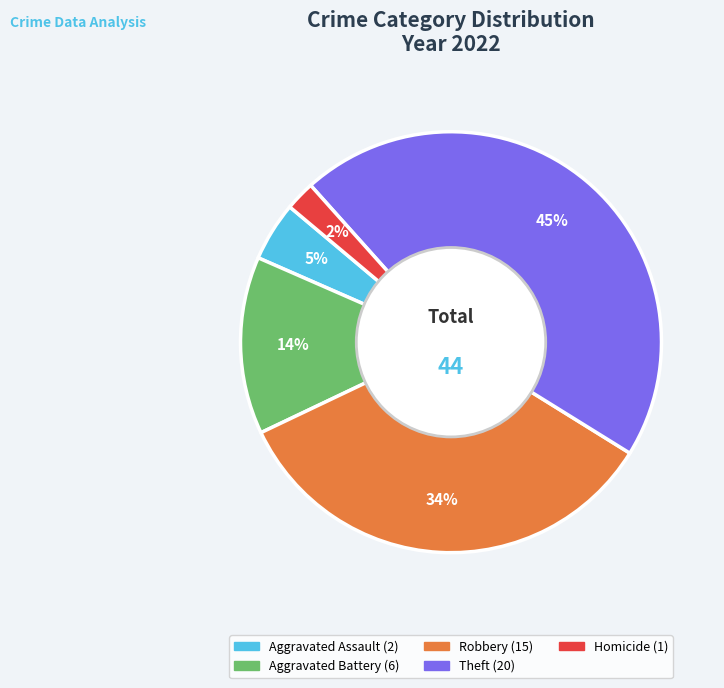

To the nearest percent, what is the difference between the largest and smallest slice percentages?

43%